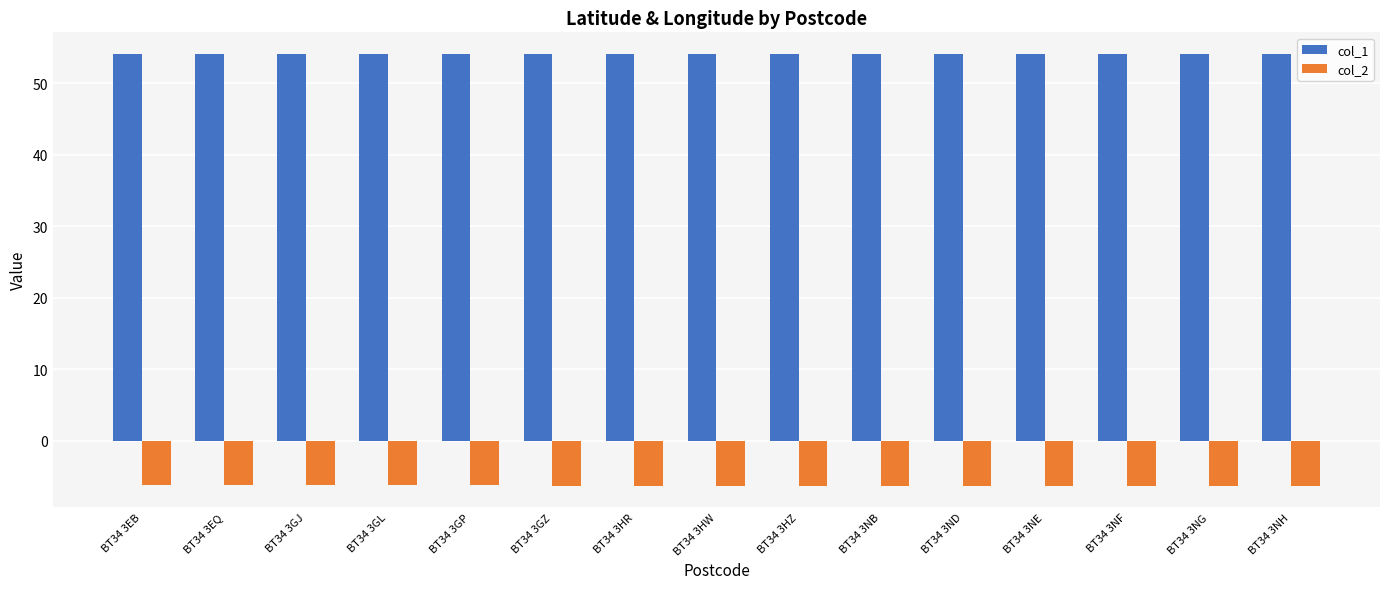

Does the chart contain any negative values?

Yes